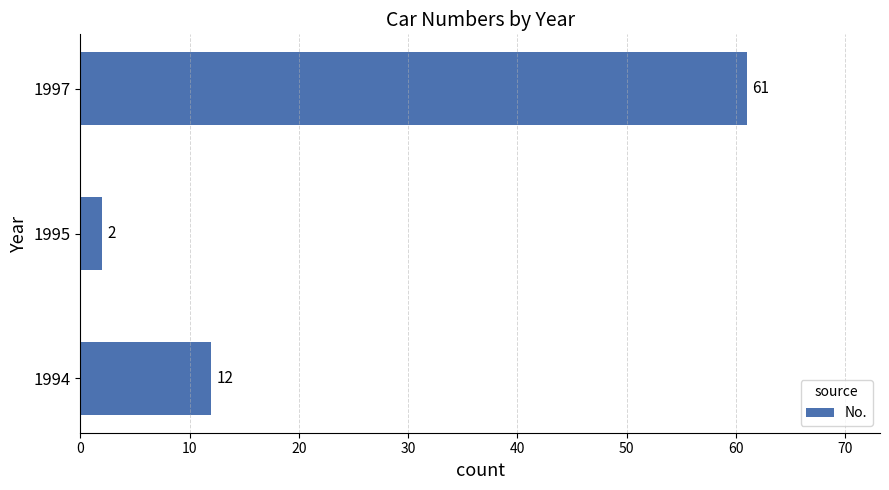

Which label corresponds to the largest value in the chart?

1997